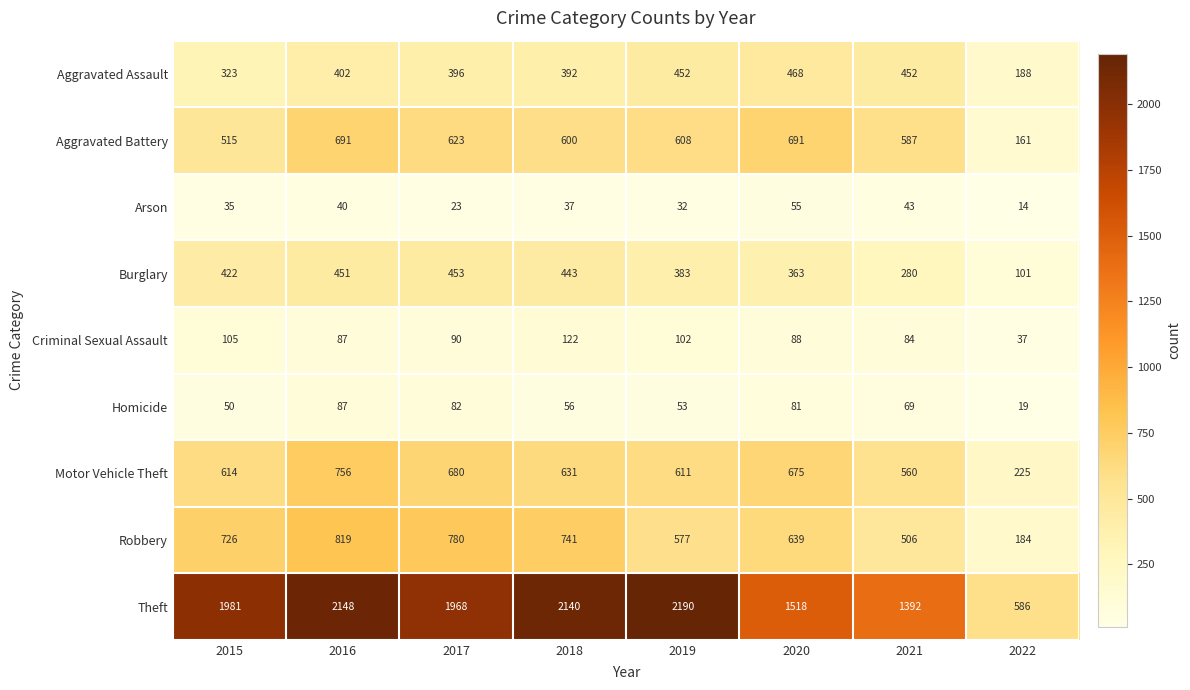

At how many categories does at least one series exceed 496?

8